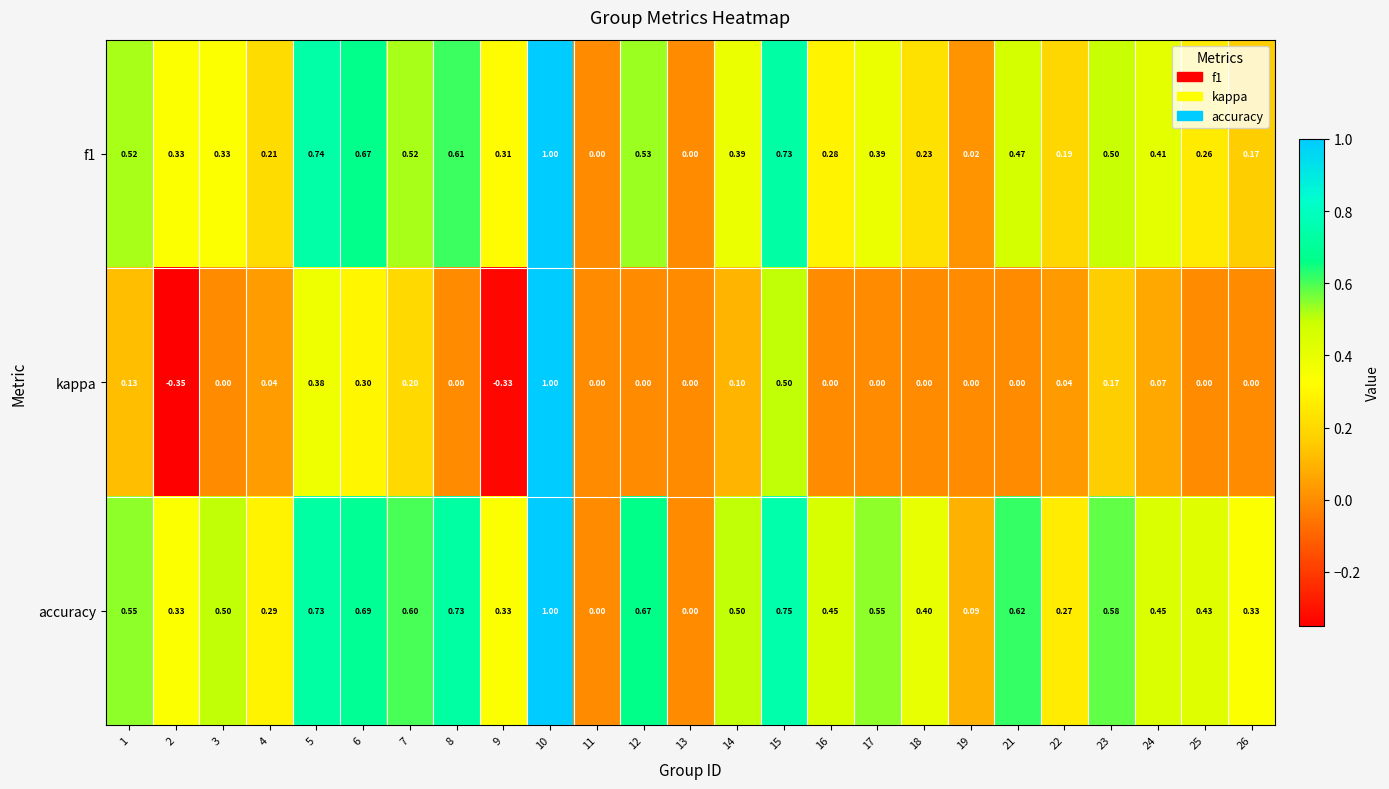

At 1, list the series in order from smallest to largest.

kappa, f1, accuracy